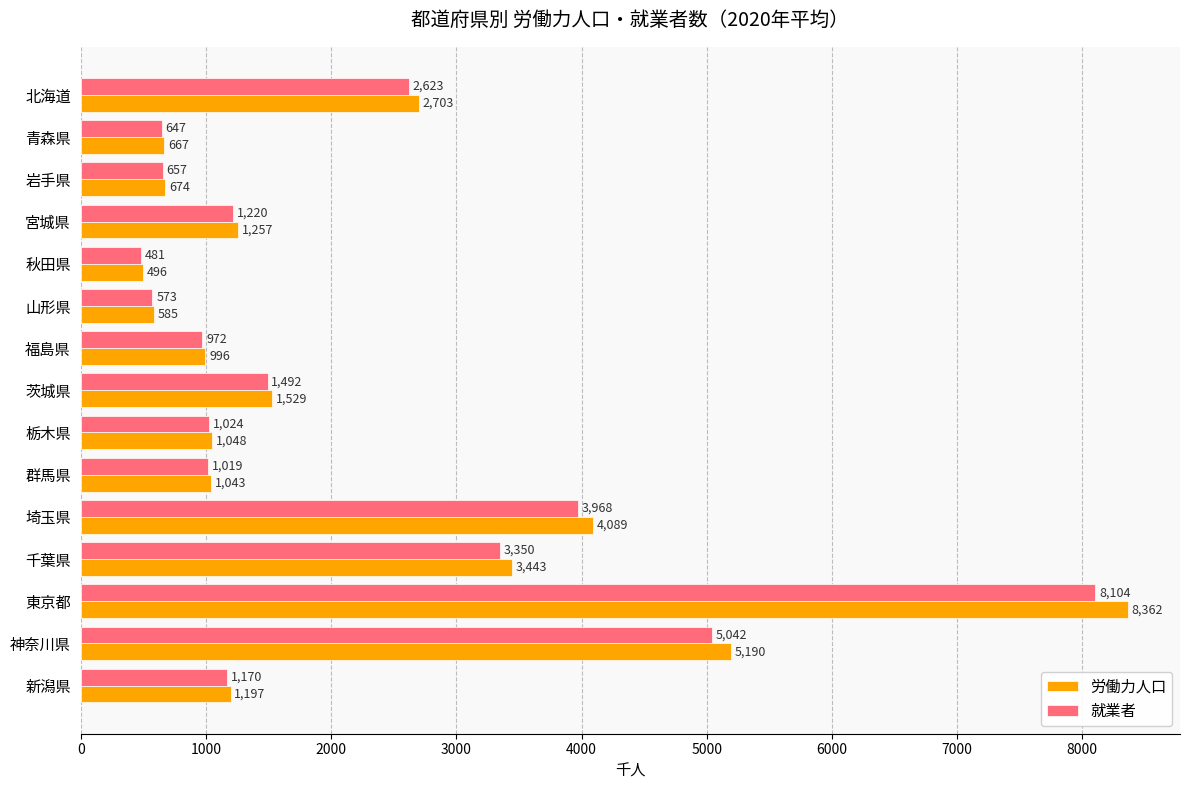

Between 岩手県 and 山形県, which series saw the biggest shift?

労働力人口